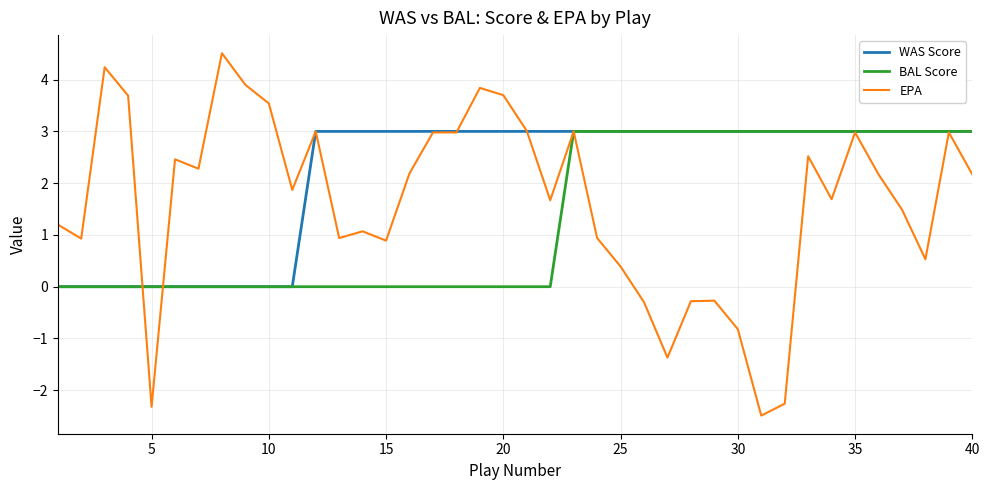

List the series in order of their overall mean, lowest first.

BAL Score, EPA, WAS Score